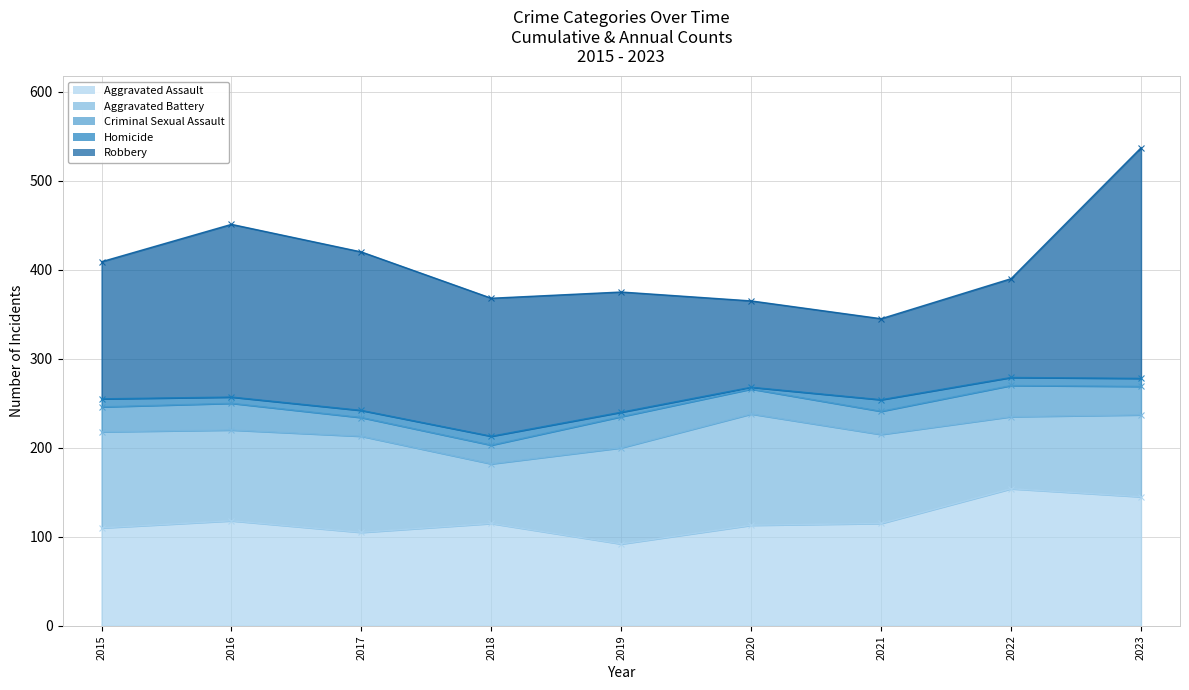

True or false: Aggravated Battery - line has more than 1 points higher than both neighbors.

True